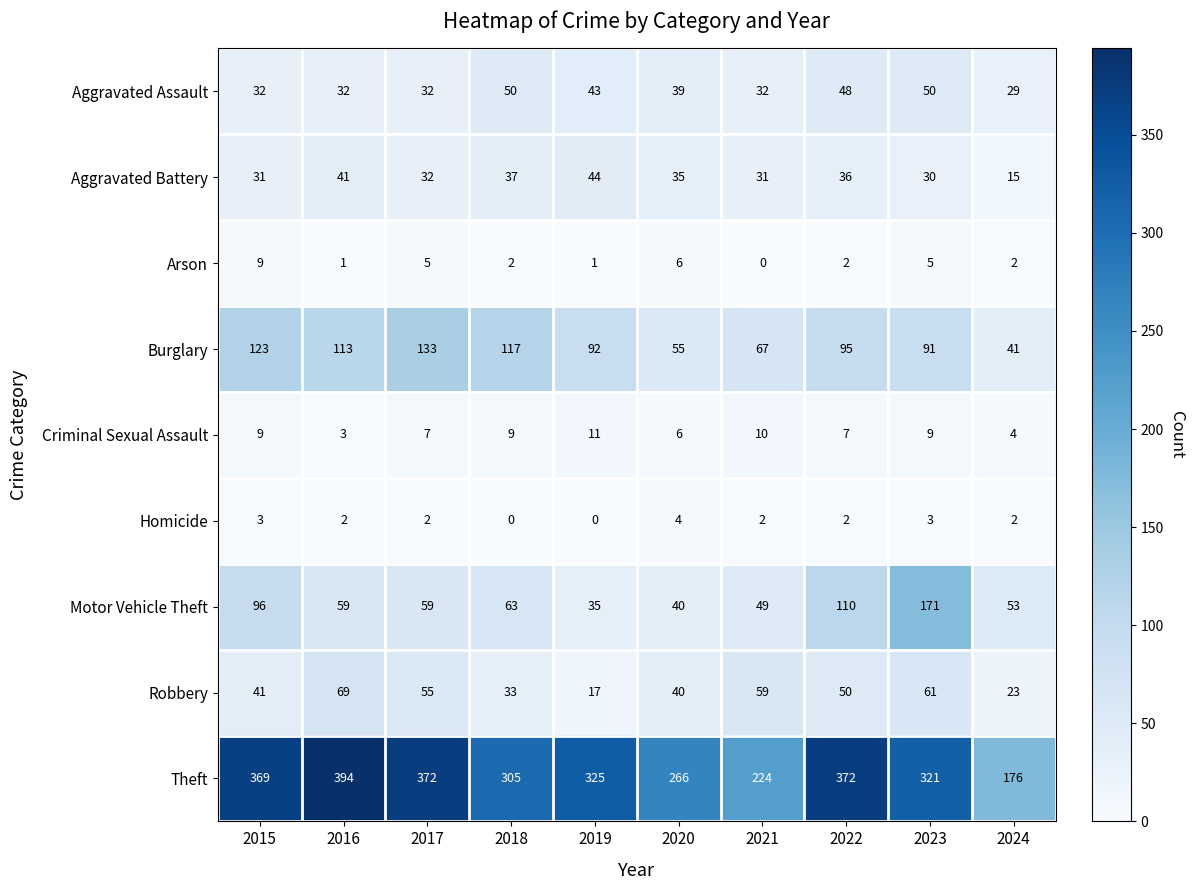

What value does the Motor Vehicle Theft series have at 2016?

59